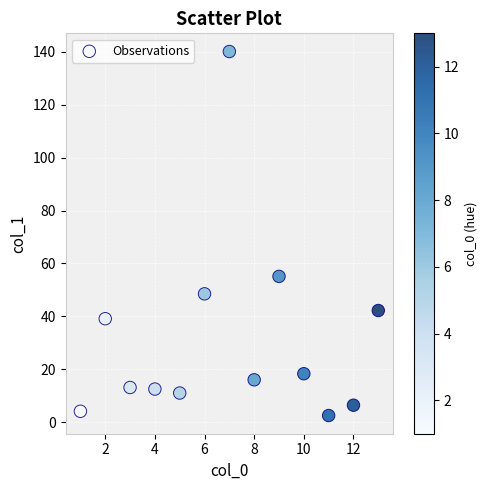

What is the range of Y values (max minus min)?

137.6